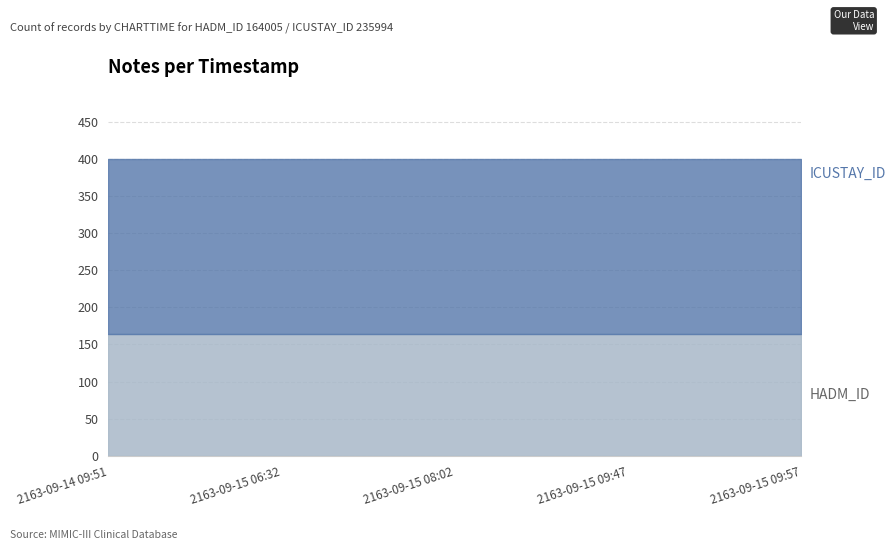

List the series in order of their overall mean, lowest first.

HADM_ID, ICUSTAY_ID